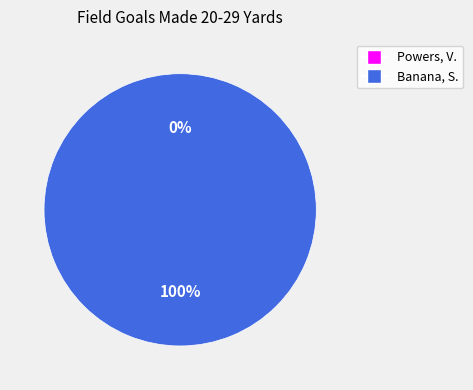

How many slices are in this pie chart?

2